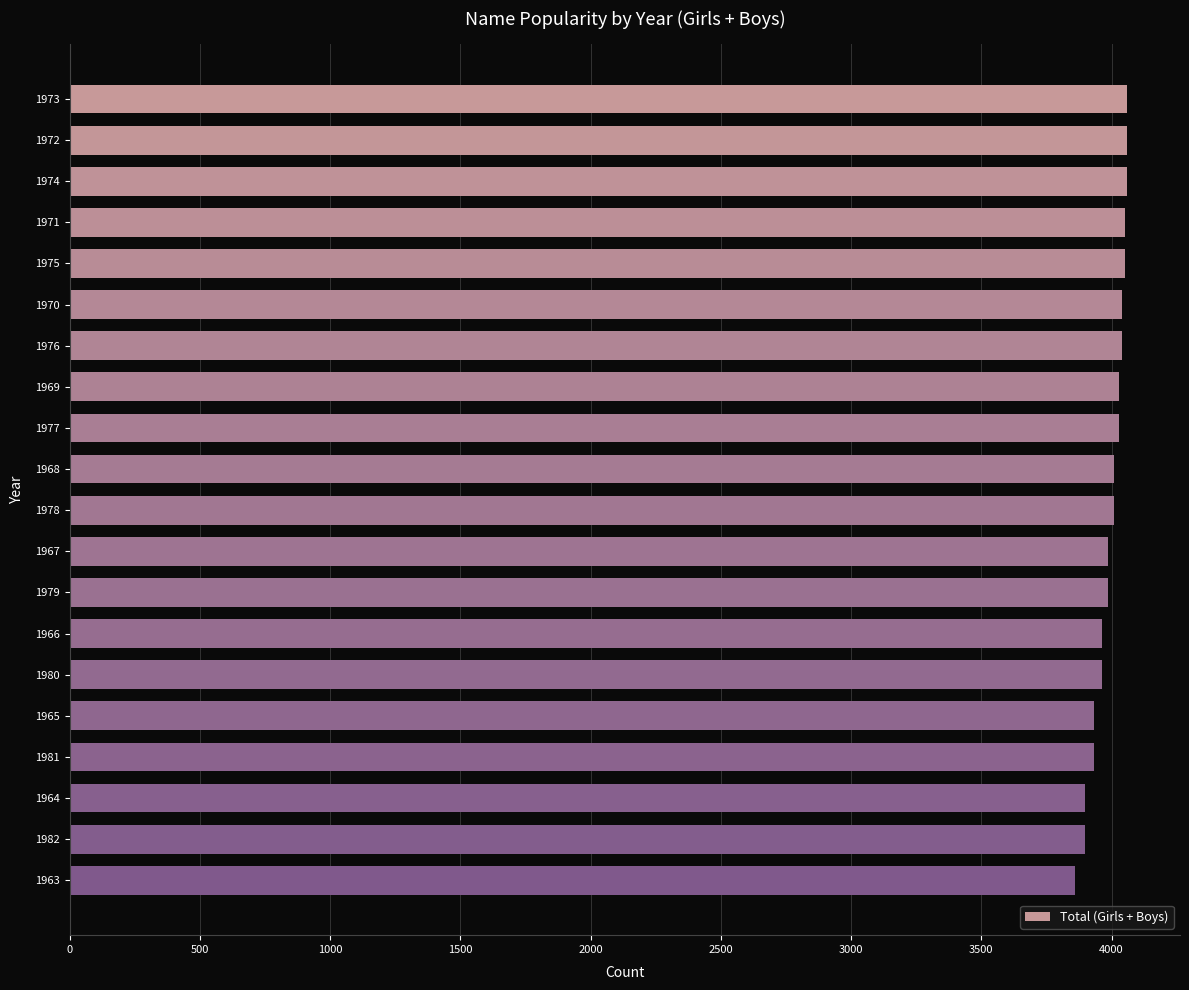

What is the value of the 18th bar from the top?

3898